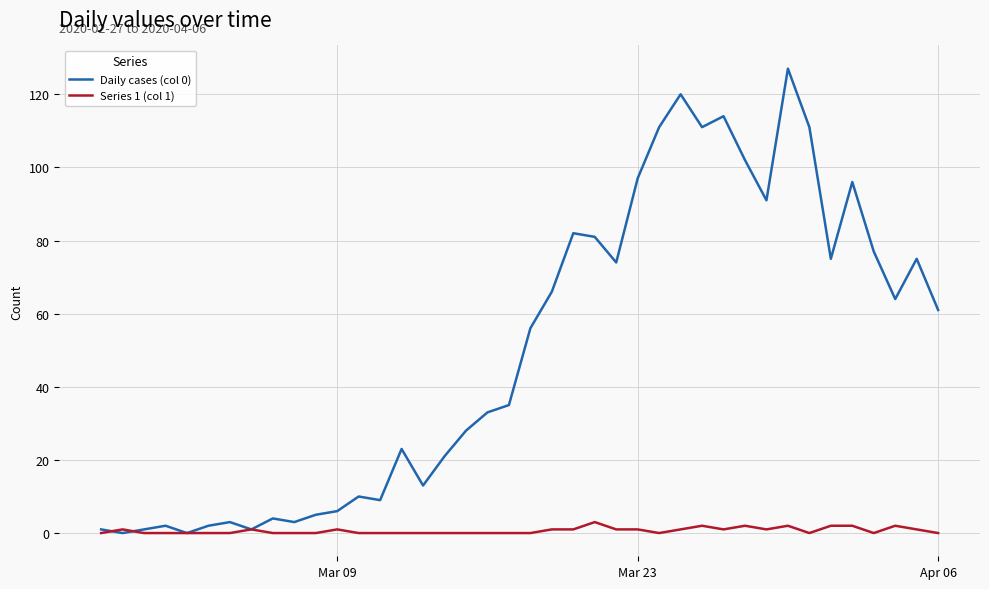

True or false: Series 1 (col 1) has more than 2 points higher than both neighbors.

True